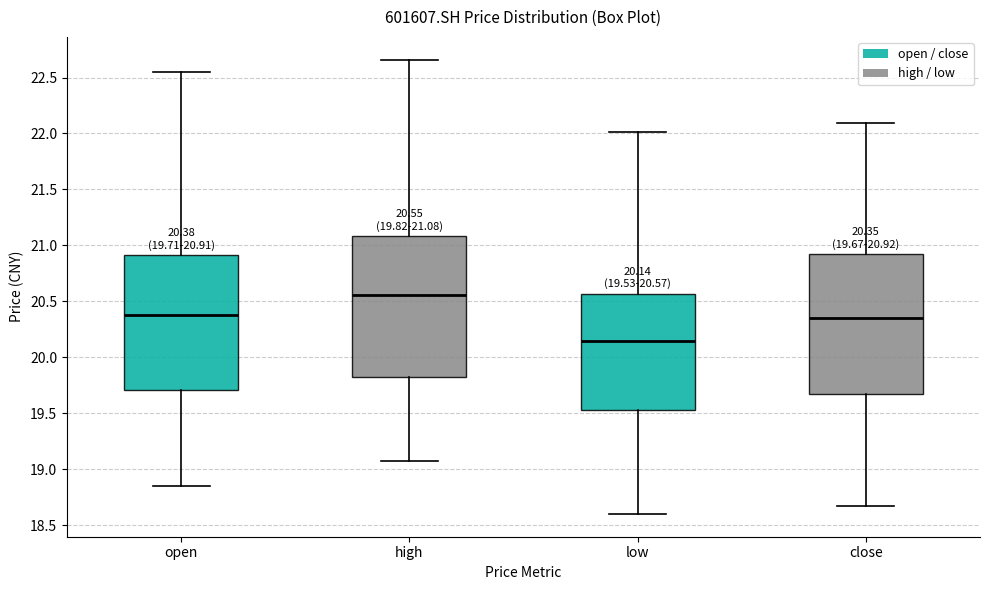

Which box has the highest median line?

high